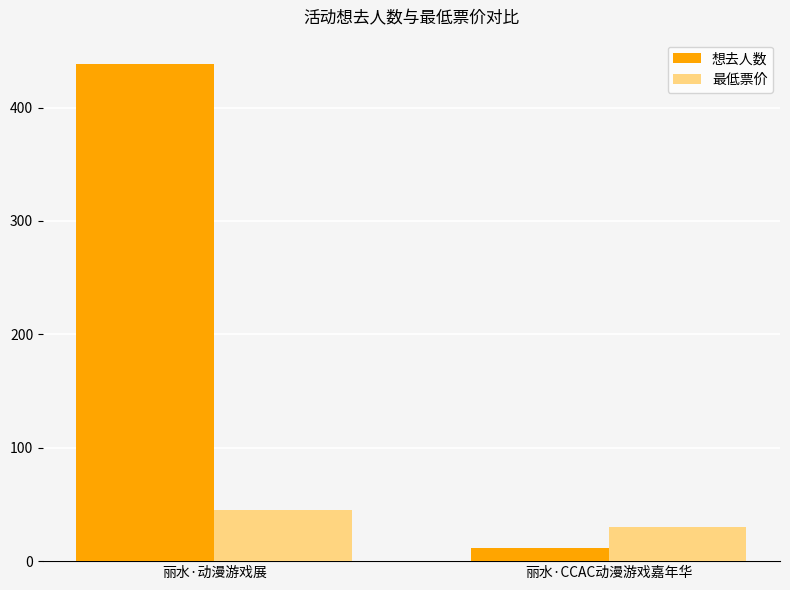

Reading right to left, list all the values displayed in this chart.

想去人数: 12.0	438.0
最低票价: 29.9	45.0